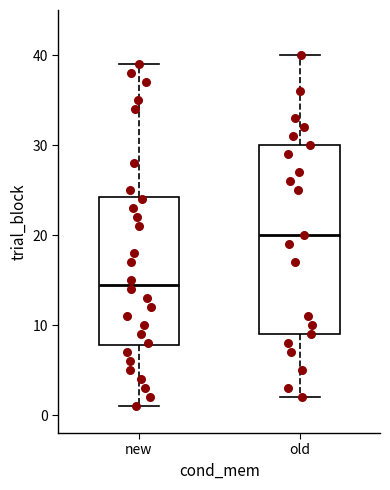

Comparing the boxes themselves (not the whiskers), which one is the tallest?

old